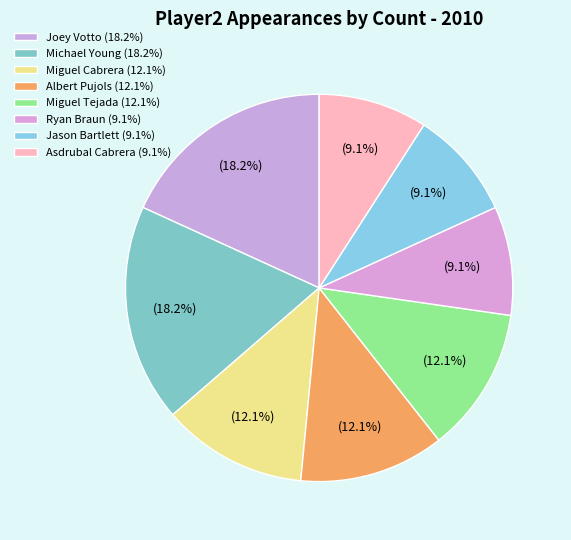

How many slices are in this pie chart?

8